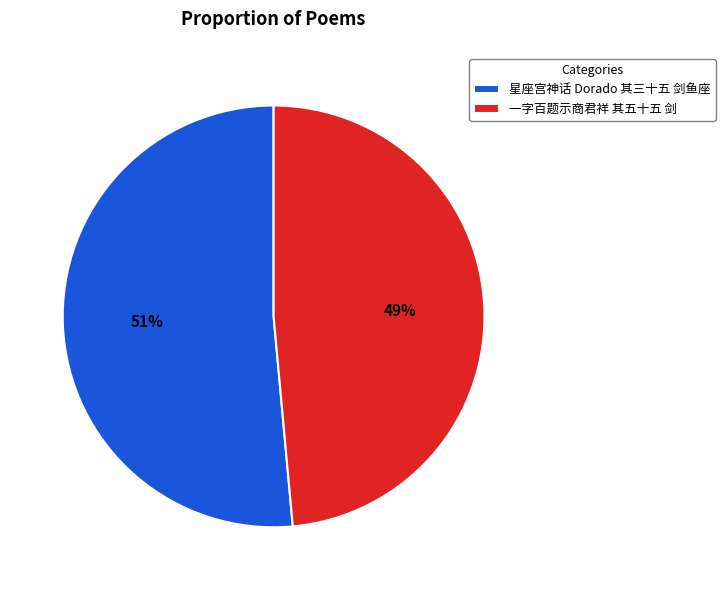

Rank the categories by value from highest to lowest.

星座宫神话 Dorado 其三十五 剑鱼座, 一字百题示商君祥 其五十五 剑